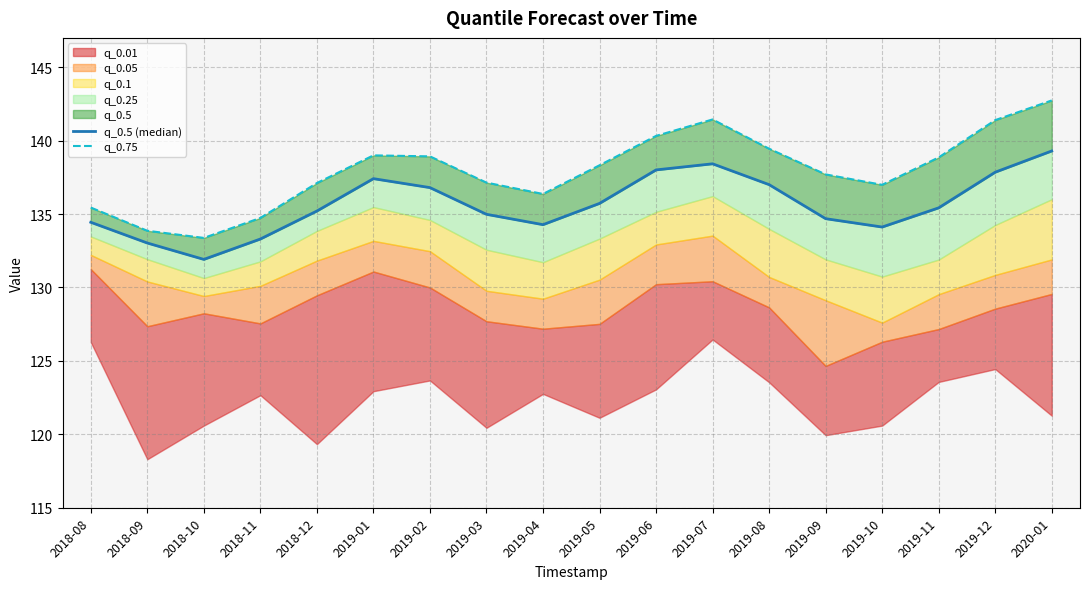

The value of q_0.5 (median) at 2019-05 is 60.3. True or false?

False